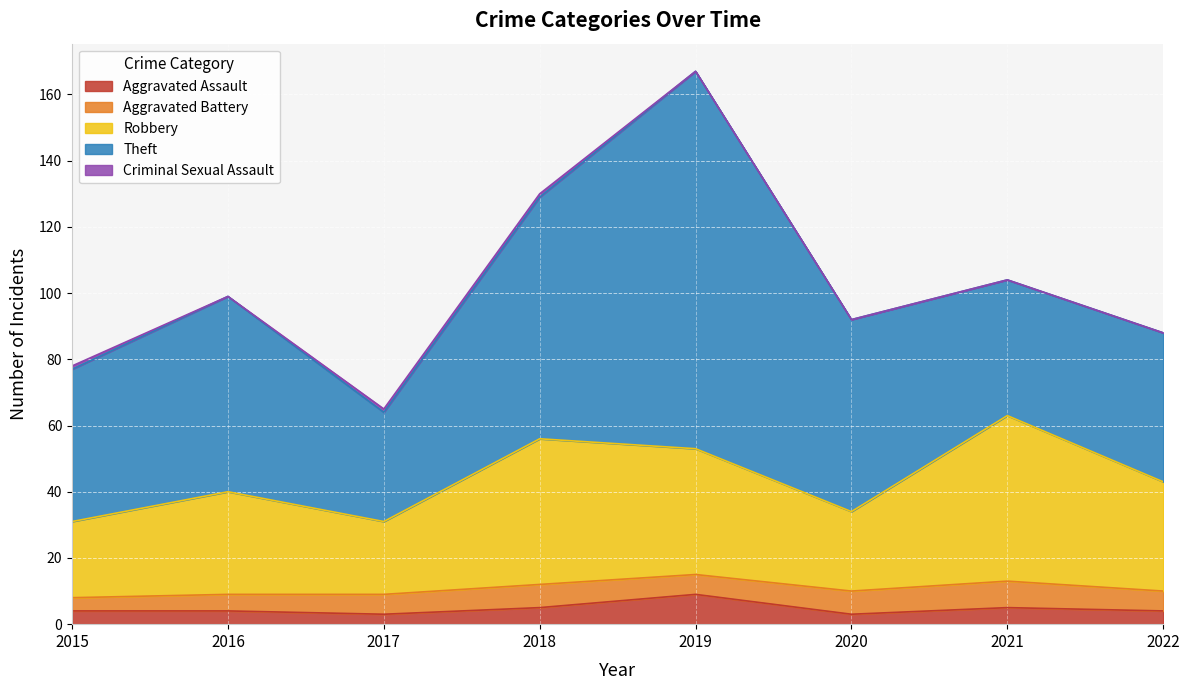

What is the difference between the maximum and minimum values in the Robbery series?

28